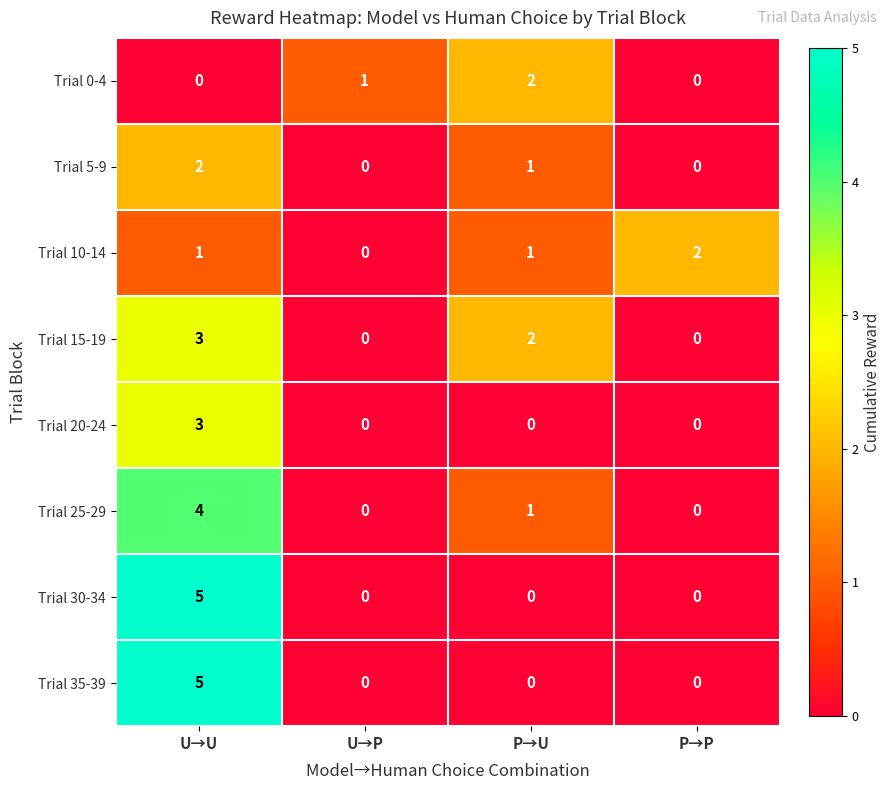

At which label does Trial 0-4 reach its peak?

P→U